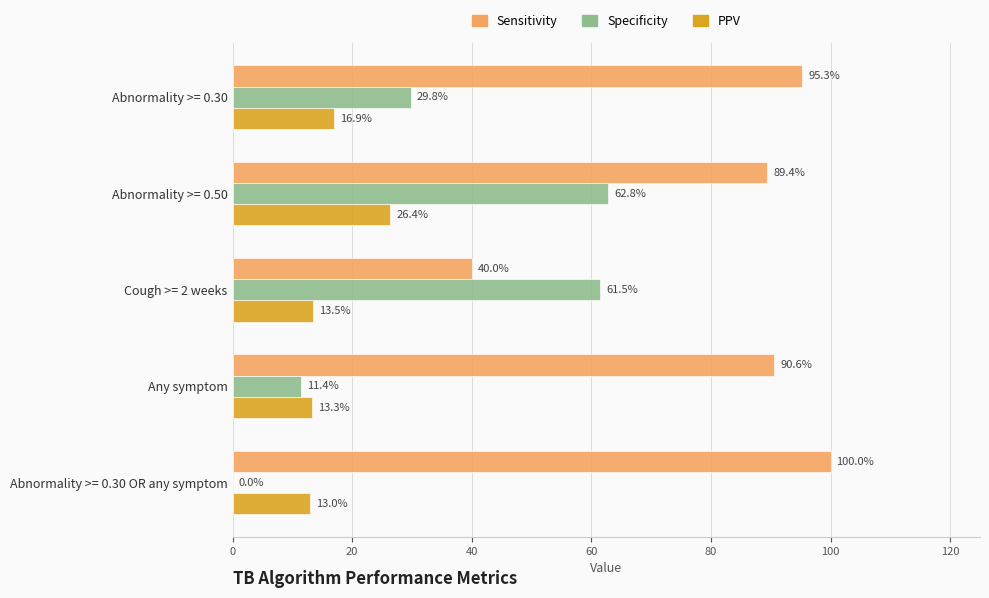

What are all the series names shown in the legend?

Sensitivity, Specificity, PPV